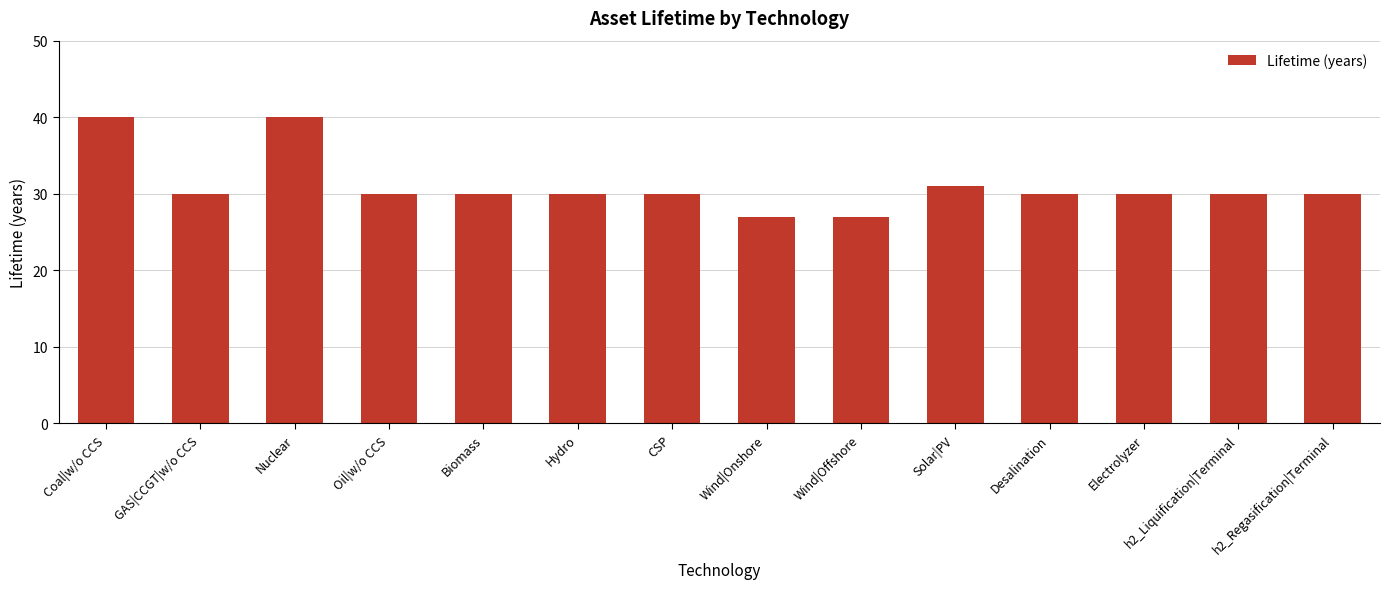

Reading left to right, list all the values displayed in this chart.

Coal|w/o CCS=40	GAS|CCGT|w/o CCS=30	Nuclear=40	Oil|w/o CCS=30	Biomass=30	Hydro=30	CSP=30	Wind|Onshore=27	Wind|Offshore=27	Solar|PV=31	Desalination=30	Electrolyzer=30	h2_Liquification|Terminal=30	h2_Regasification|Terminal=30